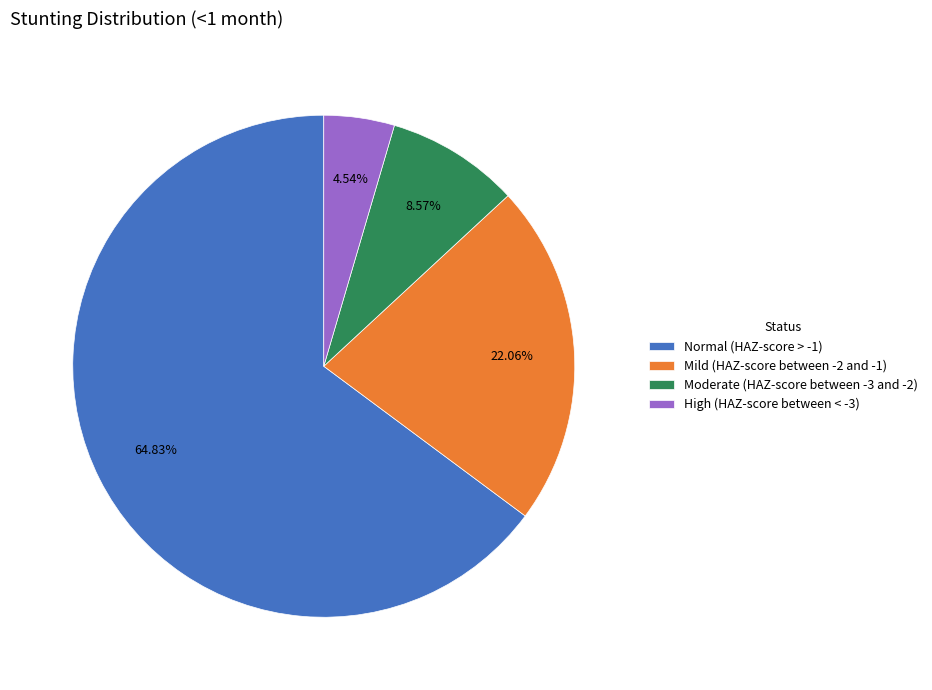

The High (HAZ-score between < -3) slice represents 5% of the pie. True or false?

True